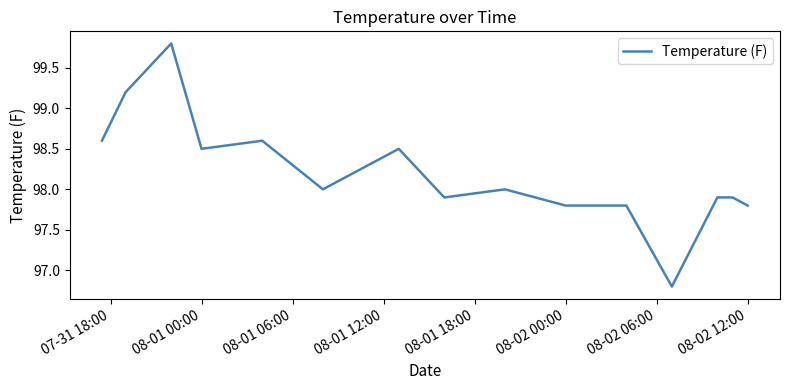

Reading left to right, extract all data points from this chart.

98.6	99.2	99.8	98.5	98.6	98.0	98.5	97.9	98.0	97.8	97.8	96.8	97.9	97.9	97.8